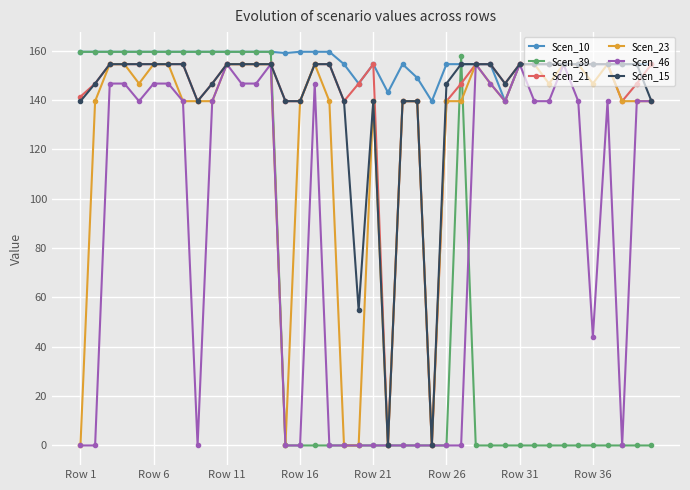

What is the greatest value displayed?

159.5